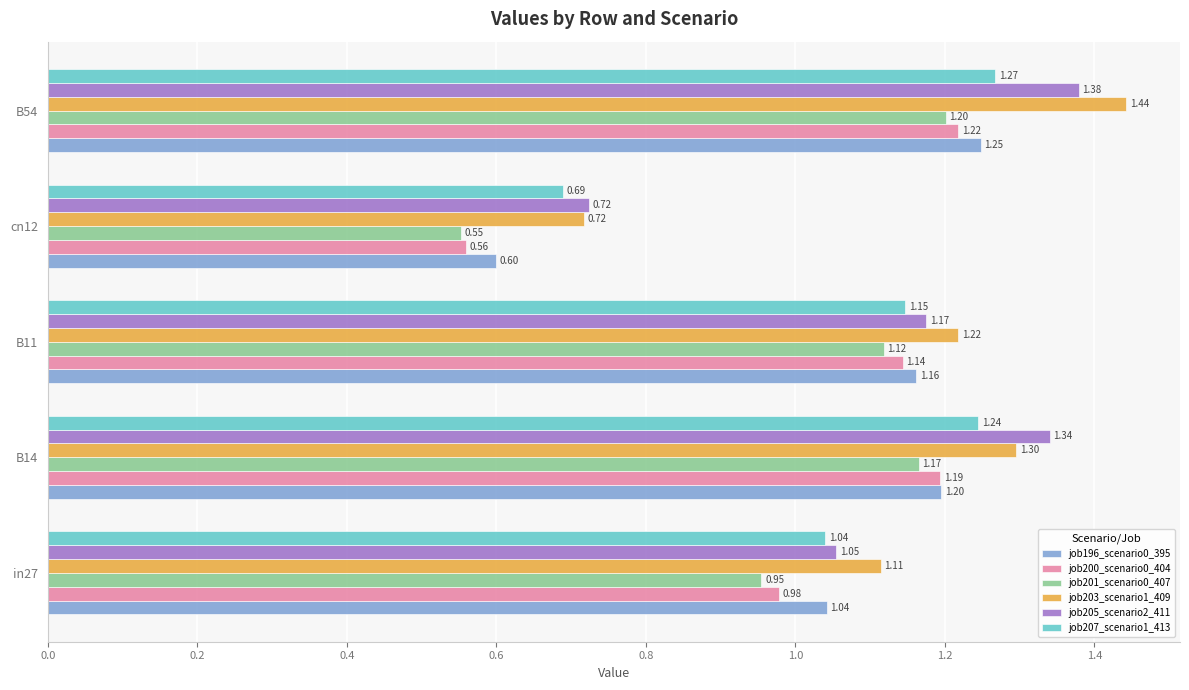

Is the value of job205_scenario2_411 at B11 greater than the value of job201_scenario0_407 at B11?

Yes